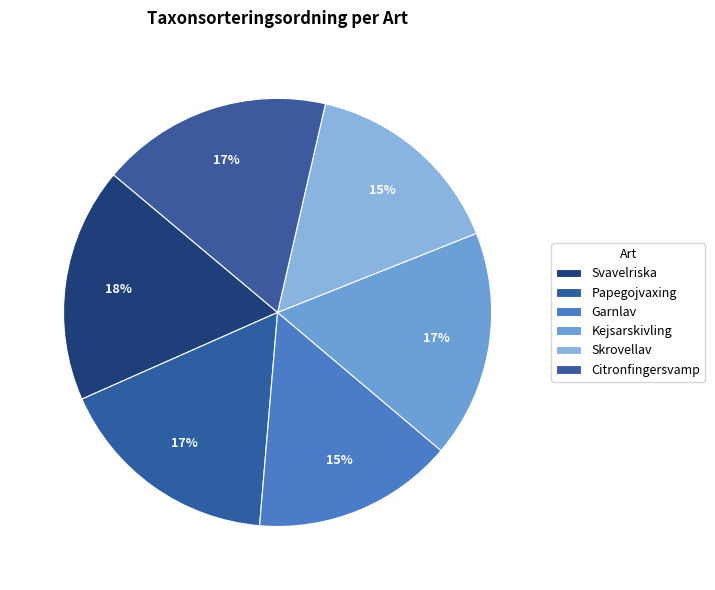

Which category has the biggest portion of the pie?

Svavelriska